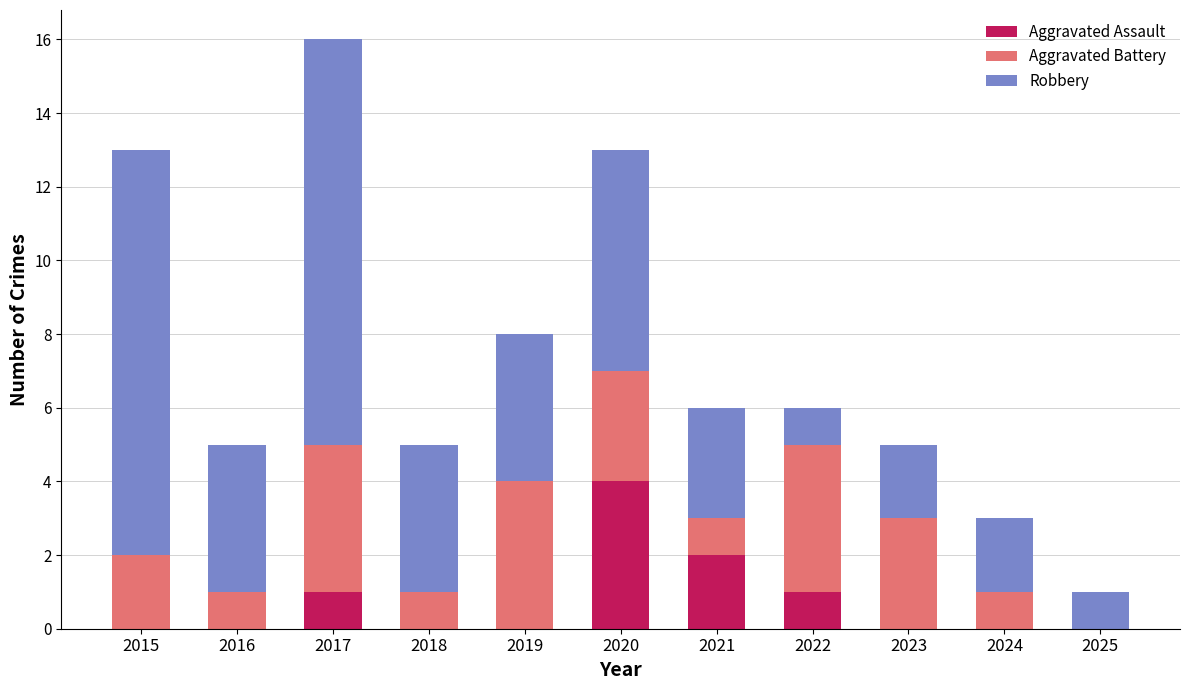

Are the bars grouped side by side (vs. stacked)?

No